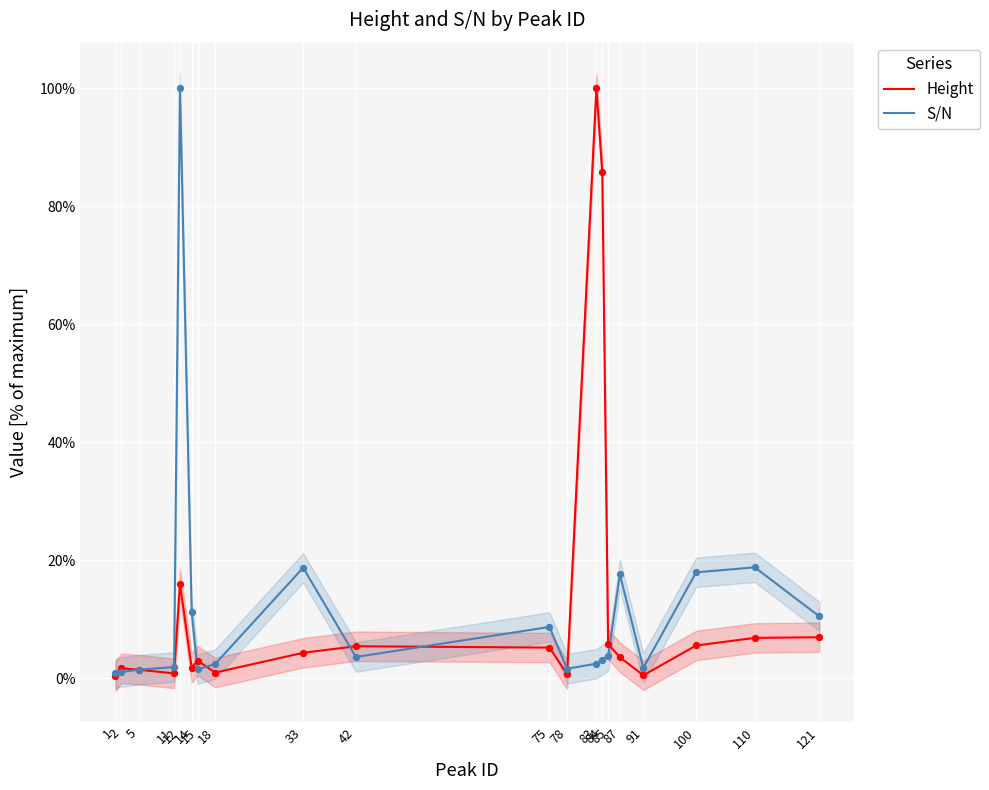

Which series contains the highest Y value?

Height